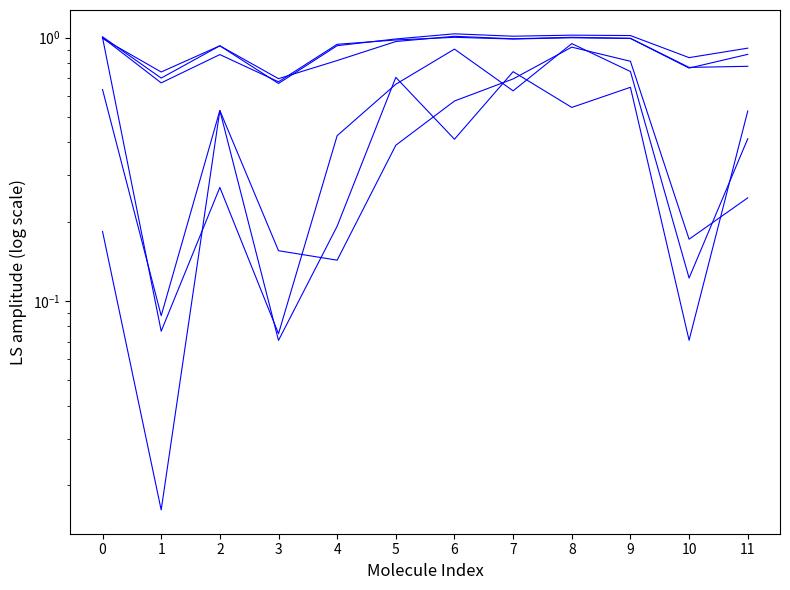

Reading left to right, what are all the values shown in this chart?

Fold change at 10 min: 0=1.0	1=0.7	2=0.9	3=0.7	4=0.9	5=1.0	6=1.0	7=1.0	8=1.0	9=1.0	10=0.8	11=0.9
P value at 10 min: 0=0.2	1=0.0	2=0.5	3=0.1	4=0.2	5=0.7	6=0.4	7=0.7	8=0.5	9=0.6	10=0.1	11=0.5
Fold change at 20 min: 0=1.0	1=0.7	2=0.9	3=0.7	4=0.9	5=1.0	6=1.0	7=1.0	8=1.0	9=1.0	10=0.8	11=0.9
P value at 20 min: 0=1.0	1=0.1	2=0.3	3=0.1	4=0.4	5=0.7	6=0.9	7=0.6	8=0.9	9=0.7	10=0.1	11=0.4
Fold change at 30 min: 0=1.0	1=0.7	2=0.9	3=0.7	4=0.8	5=1.0	6=1.0	7=1.0	8=1.0	9=1.0	10=0.8	11=0.8
P value at 30 min: 0=0.6	1=0.1	2=0.5	3=0.2	4=0.1	5=0.4	6=0.6	7=0.7	8=0.9	9=0.8	10=0.2	11=0.2